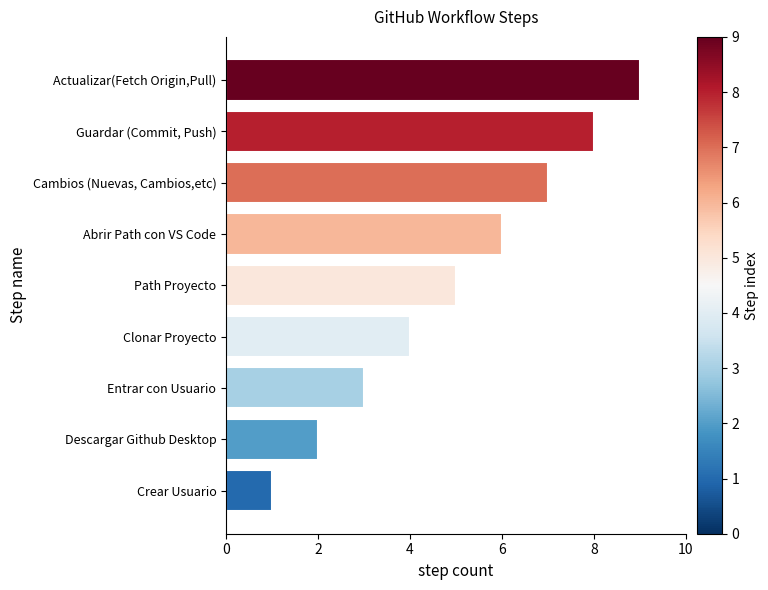

What is the difference between the maximum and minimum values?

8